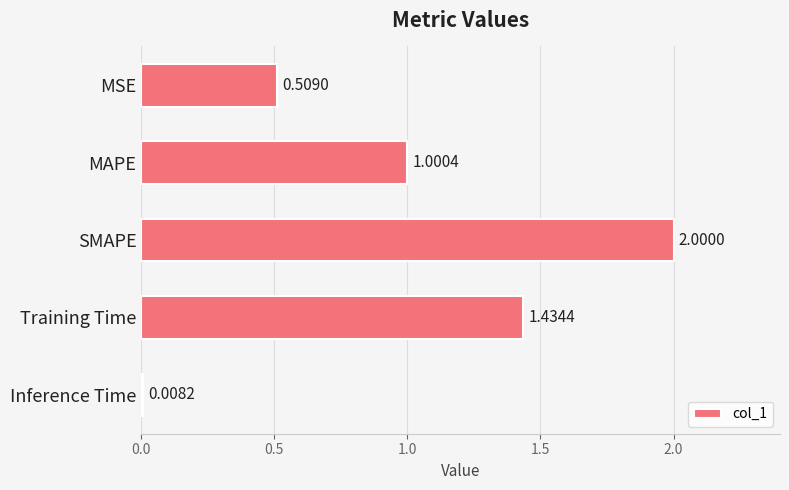

What is the change in value from MAPE to Inference Time?

-1.0